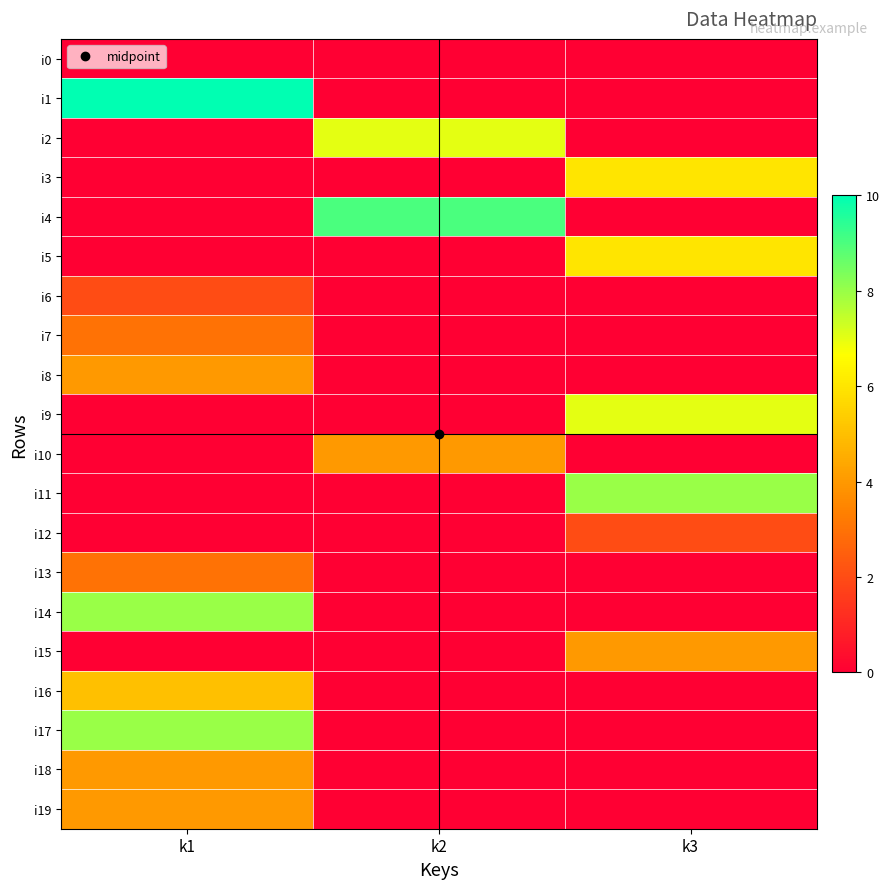

Which series has the widest spread of values?

i1